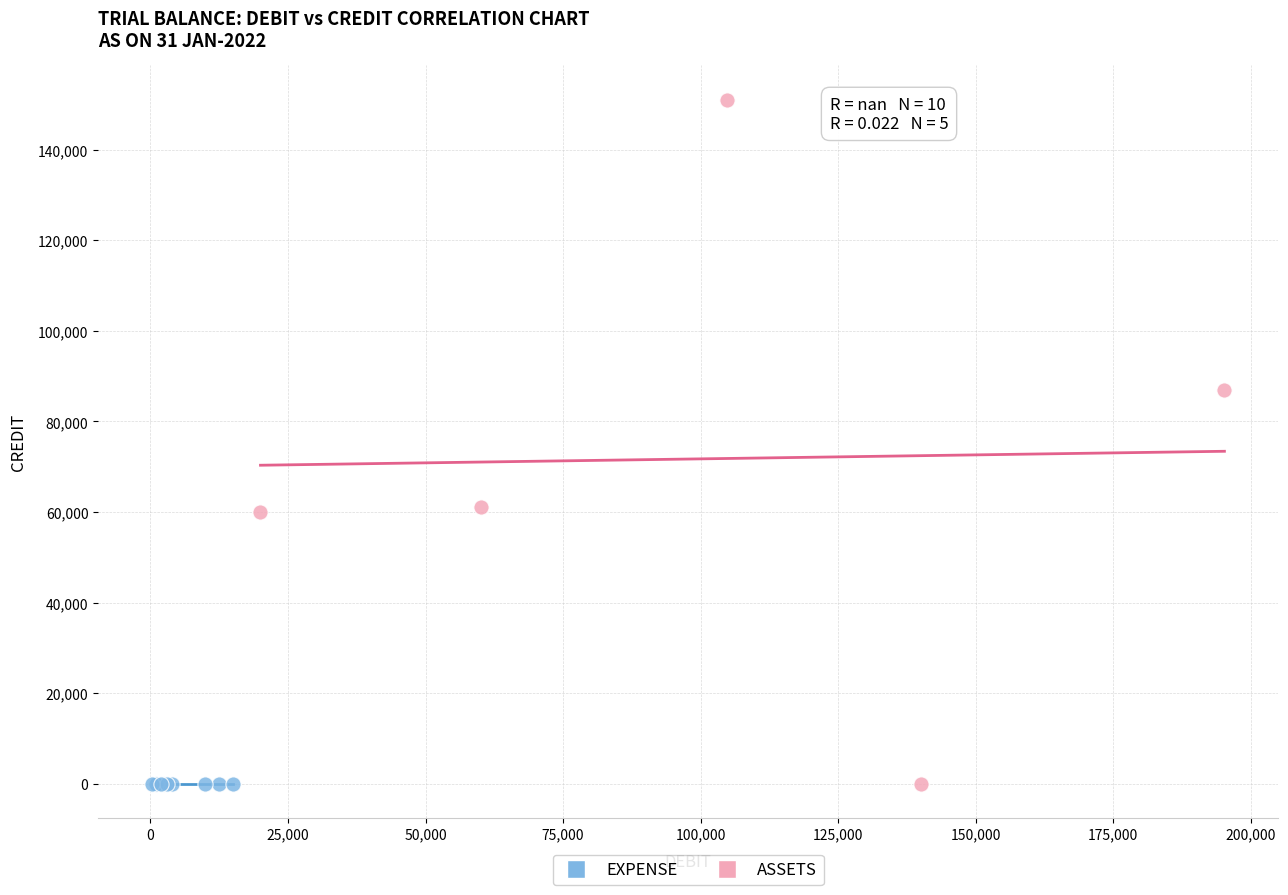

Which series reaches the maximum Y coordinate?

ASSETS